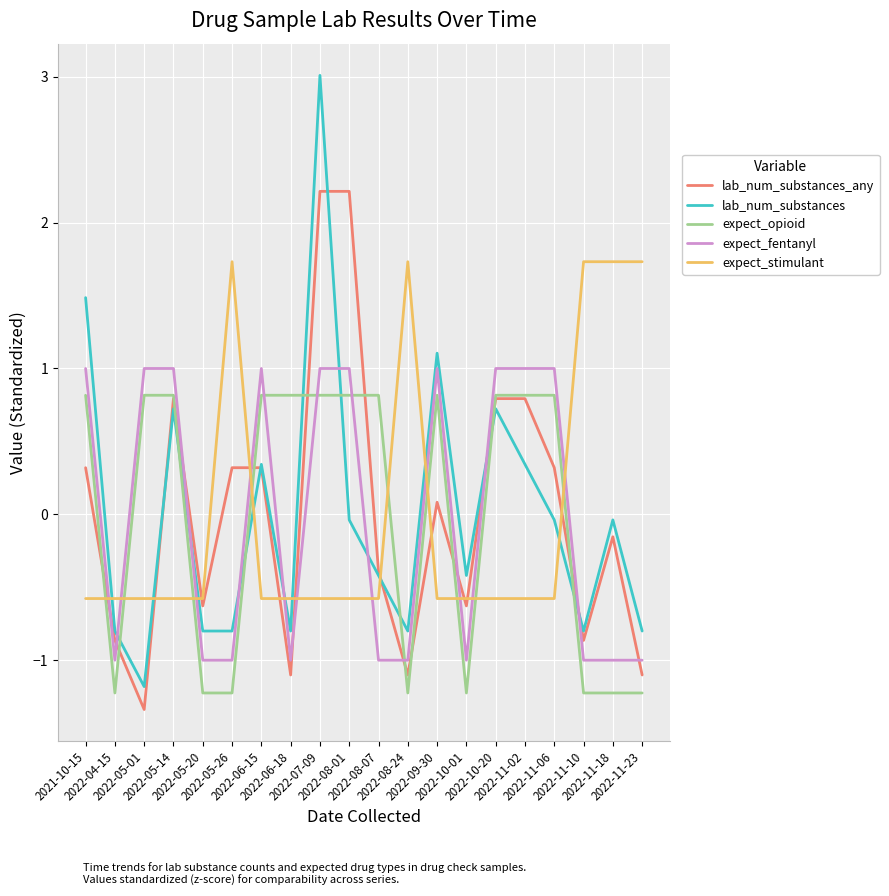

How many expect_fentanyl values are between -1 and 1?

20